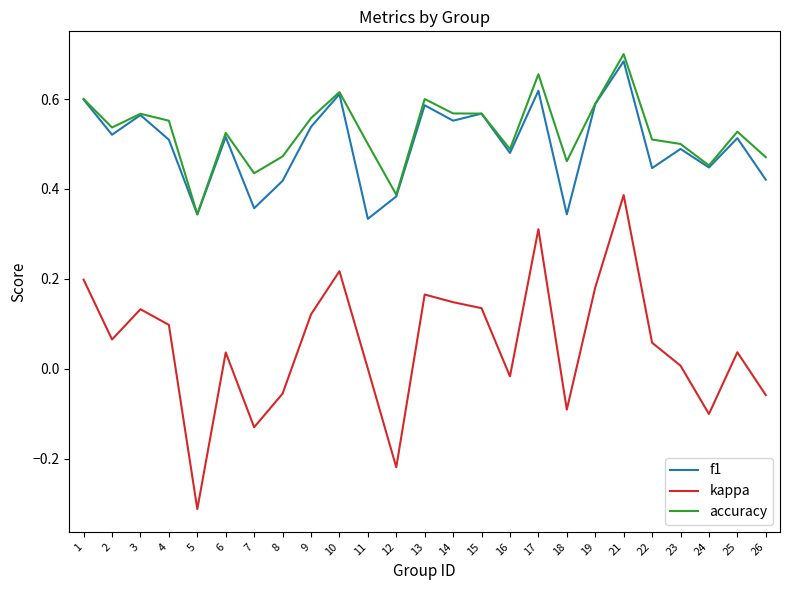

Where is the first local maximum for kappa?

3